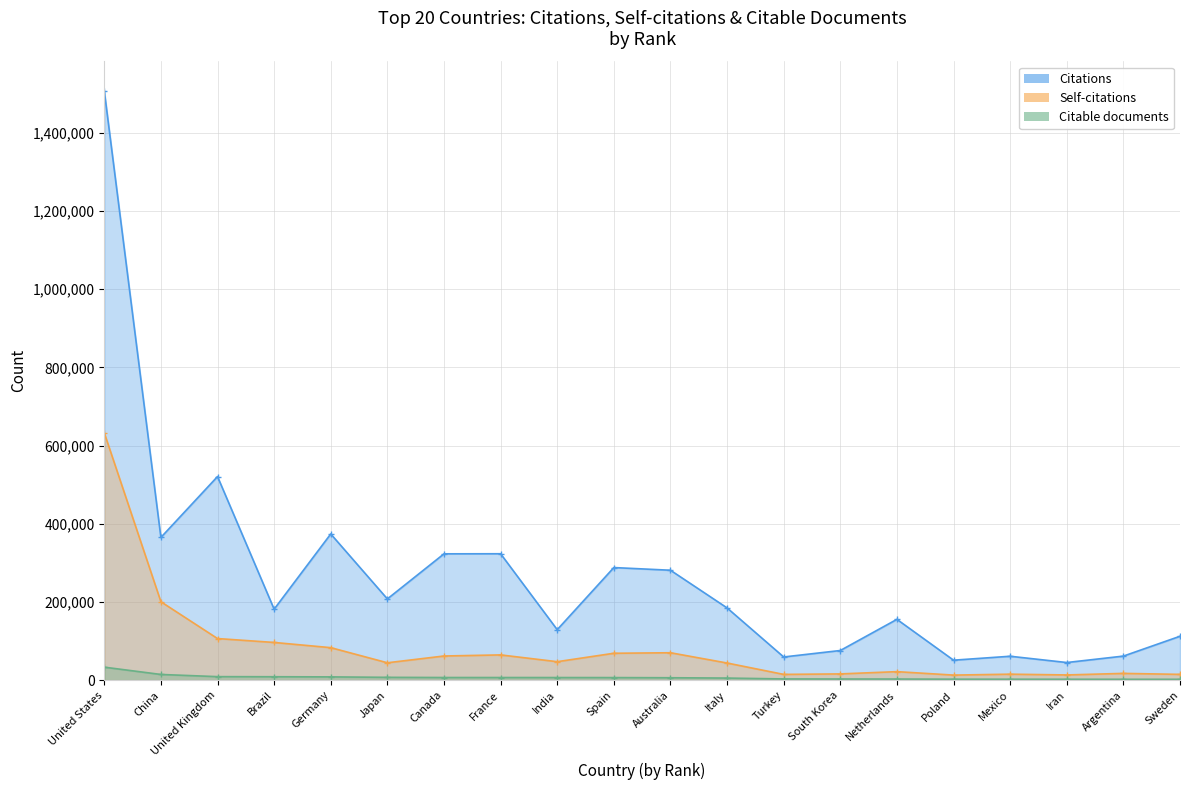

Where does the Self-citations series first go above 47226?

United States